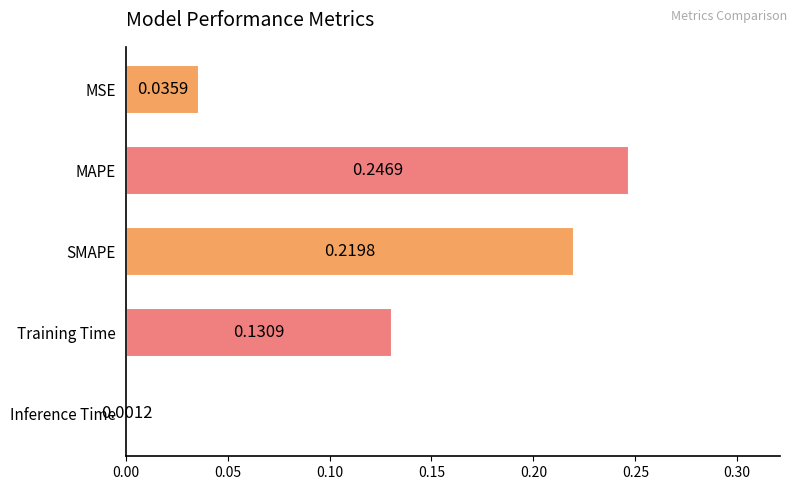

Which label corresponds to the largest value in the chart?

MAPE